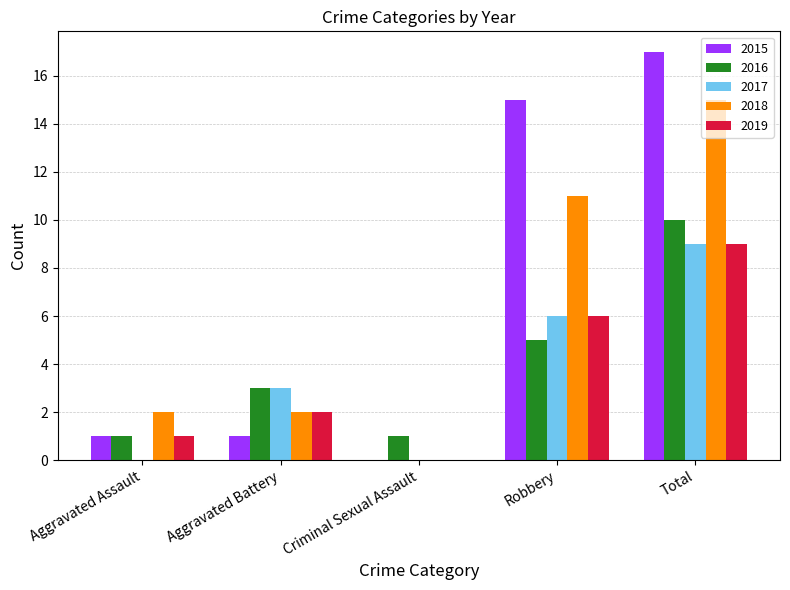

Are the bars horizontal?

No